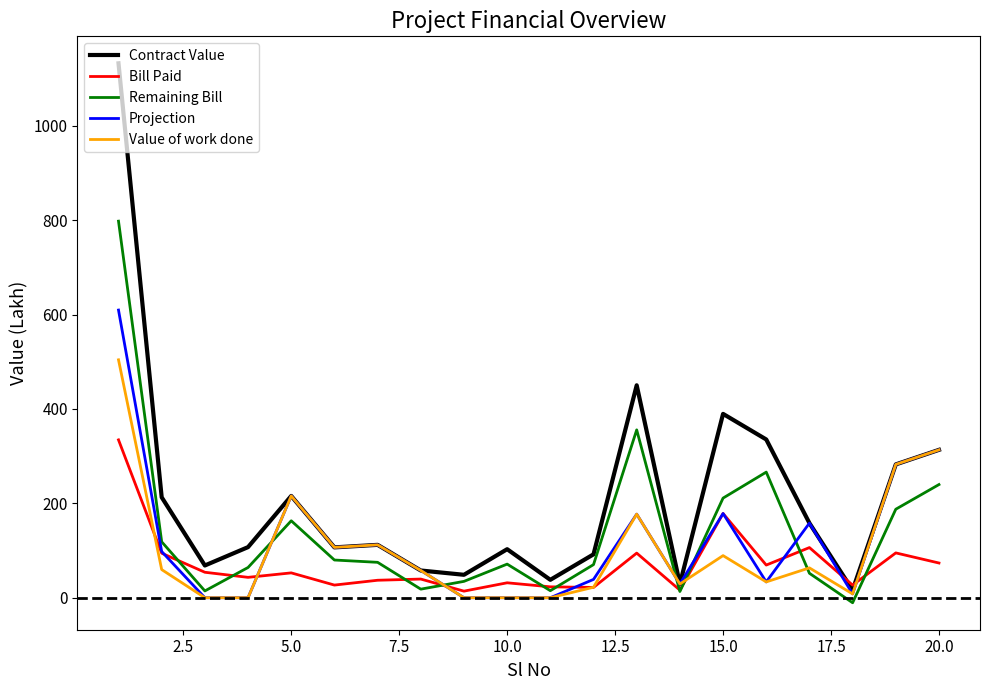

Which series has the largest total across all categories?

Contract Value